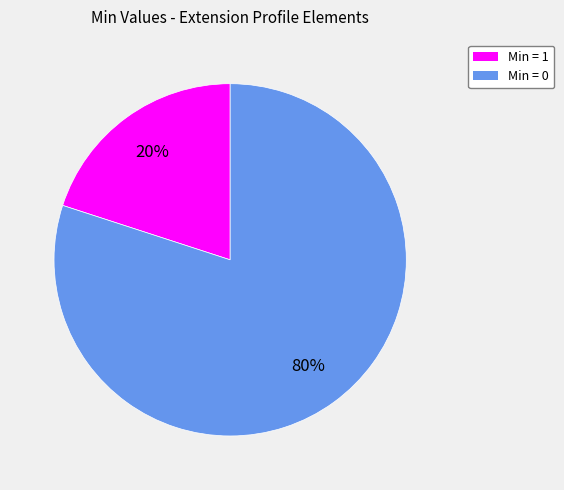

To the nearest percent, what is the average slice percentage?

50%